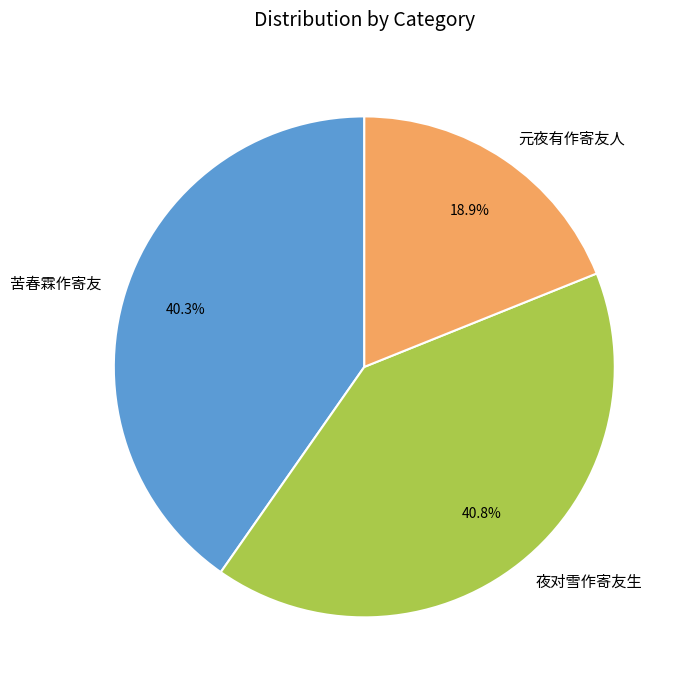

Which category has the smallest portion of the pie?

元夜有作寄友人